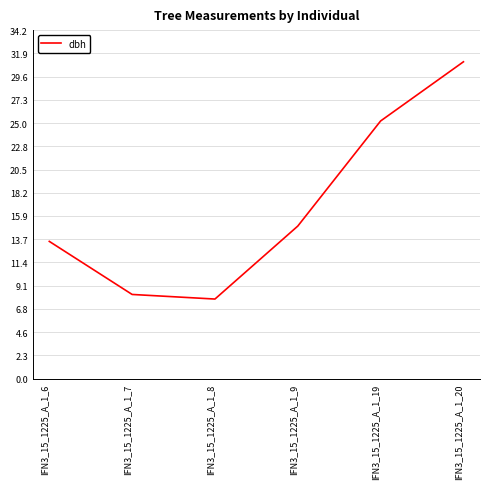

Where is the first local minimum?

IFN3_15_1225_A_1_8